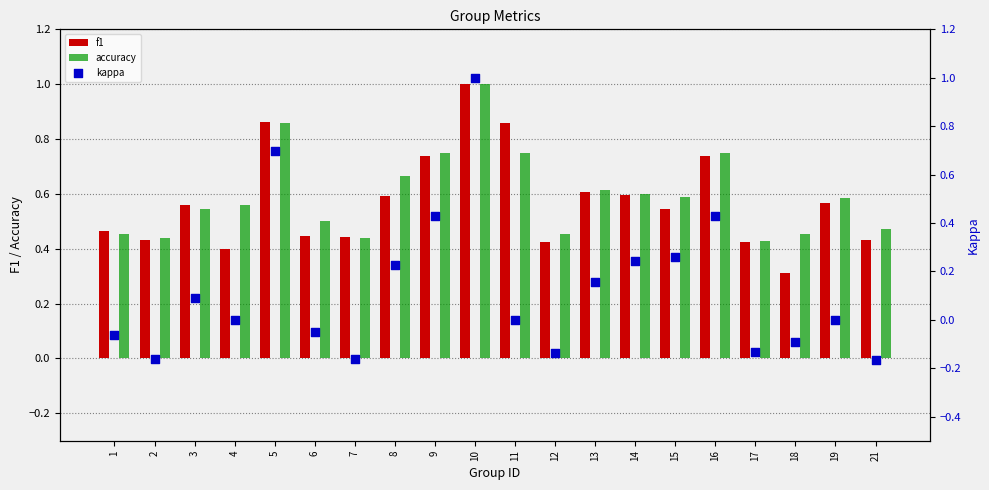

Which series has the largest total across all categories?

accuracy